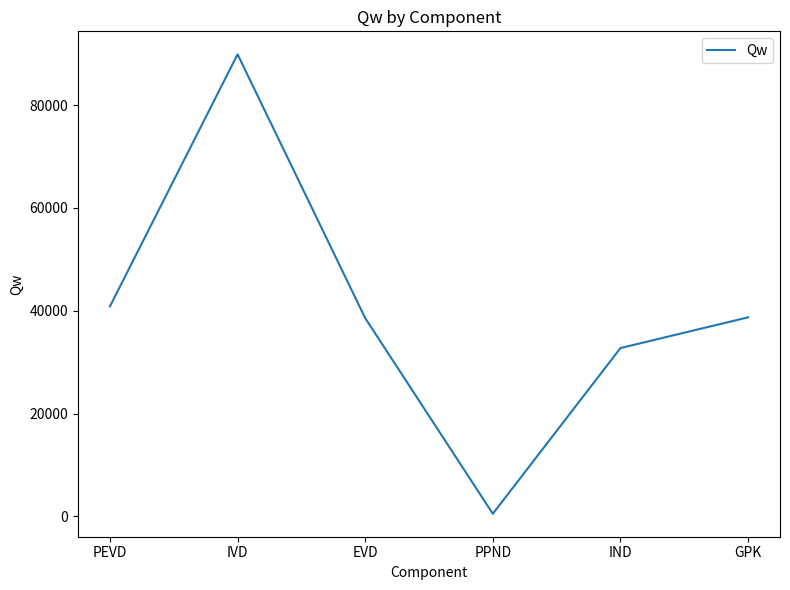

Where is the data nearest to the value 45201?

PEVD